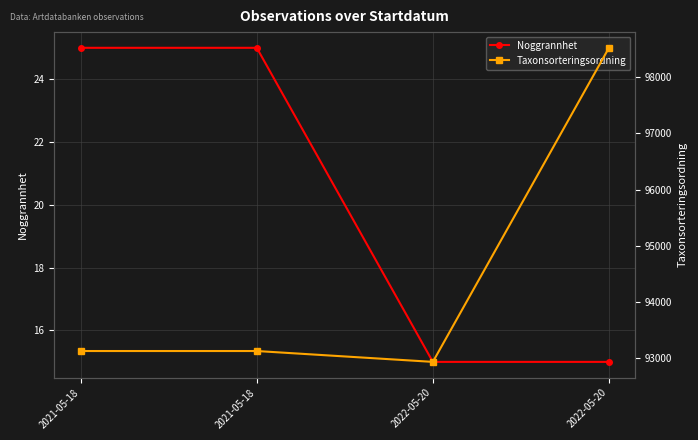

Which category has the lowest value across all series?

2022-05-20